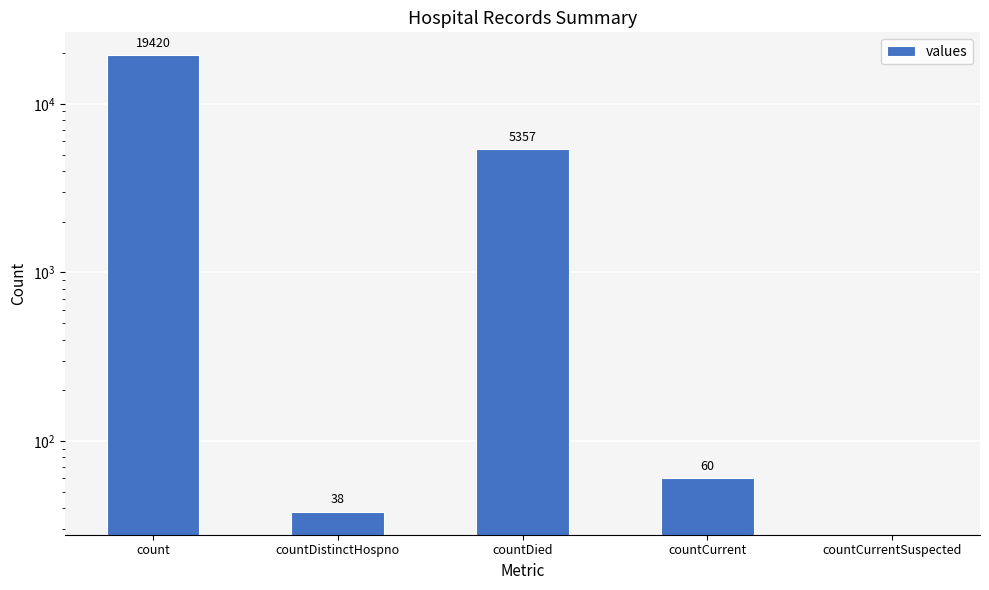

What is the sum of all values?

24875